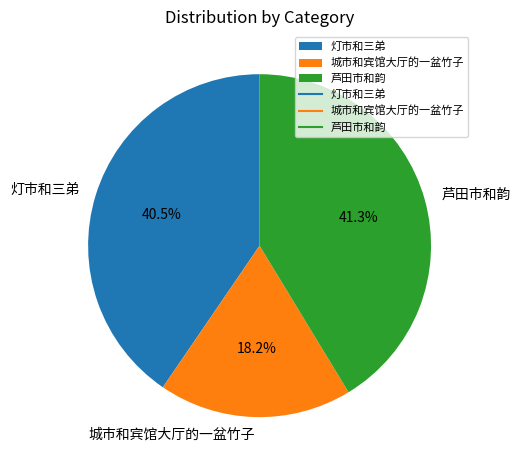

Count the number of slices in the pie.

3